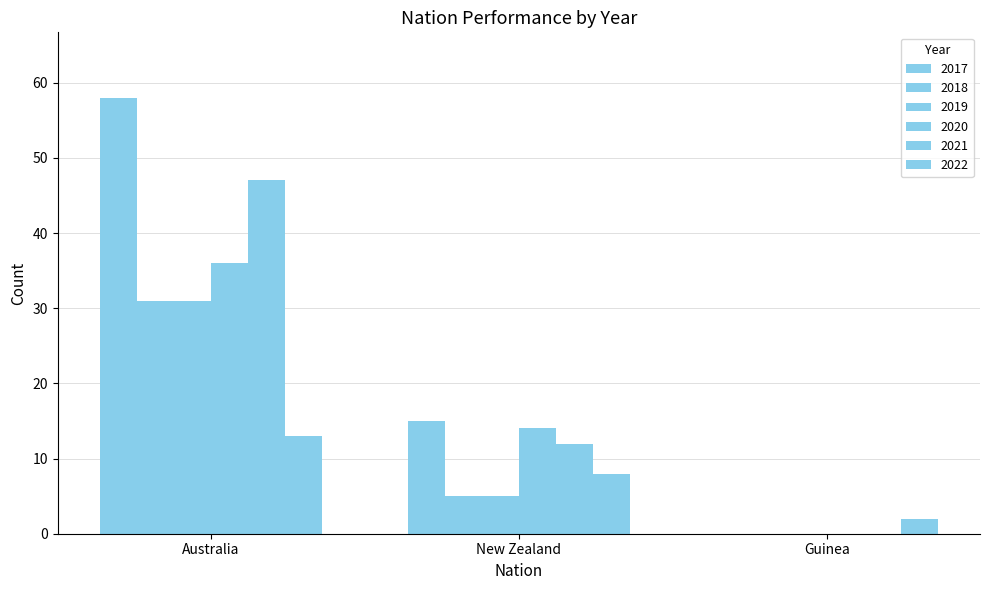

What is the label of the 1st bar from the left?

Australia